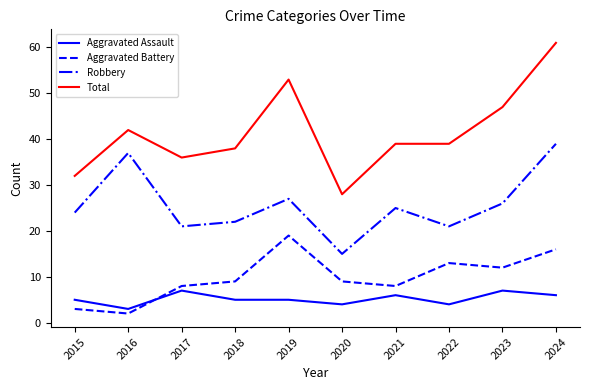

Reading left to right, transcribe all the data shown in this chart.

Aggravated Assault: 5	3	7	5	5	4	6	4	7	6
Aggravated Battery: 3	2	8	9	19	9	8	13	12	16
Robbery: 24	37	21	22	27	15	25	21	26	39
Total: 32	42	36	38	53	28	39	39	47	61